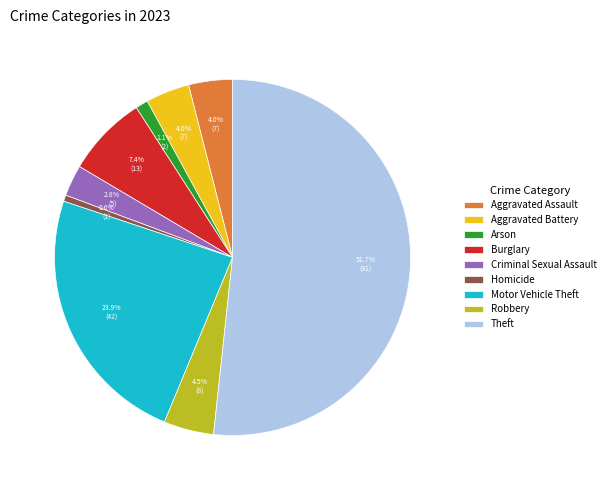

Does Aggravated Assault account for over 50% of the chart?

No